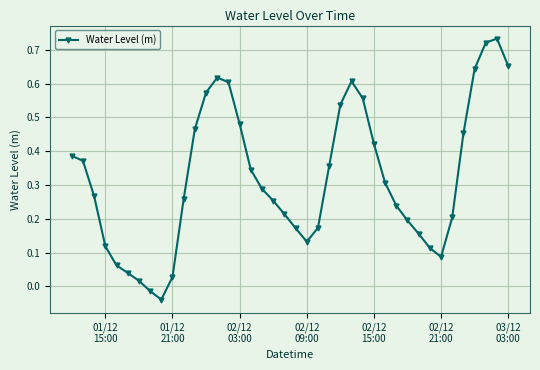

Count the number of categories in the chart.

40